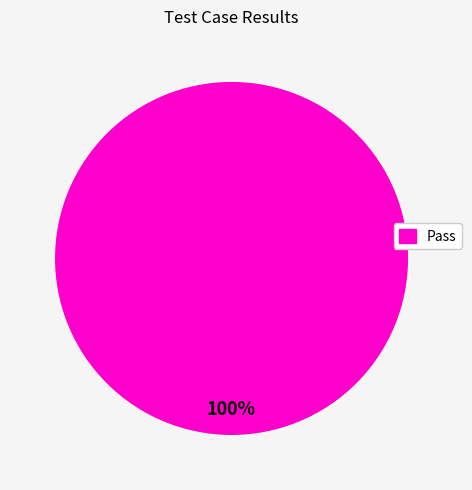

Rank the categories by value from lowest to highest.

Pass